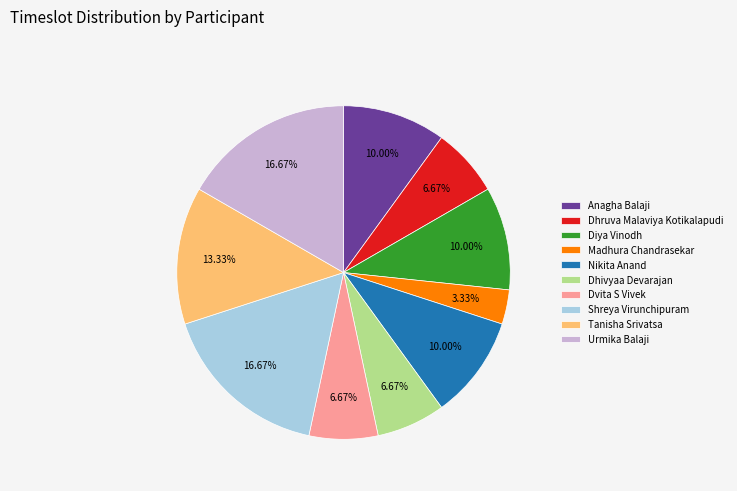

Between Tanisha Srivatsa and Urmika Balaji, which is larger?

Urmika Balaji